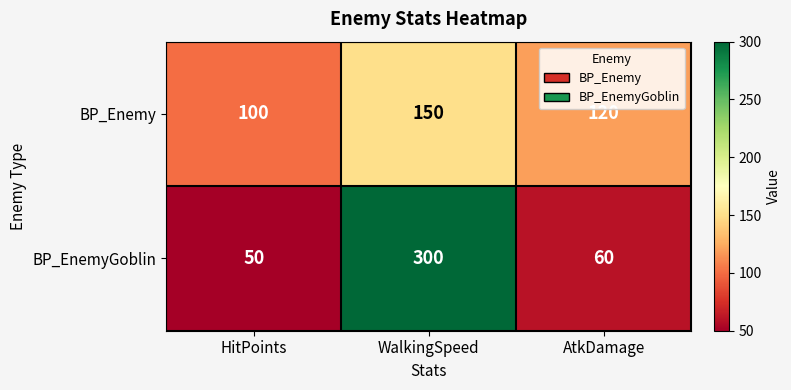

Reading right to left, what are all the values shown in this chart?

BP_Enemy: 120	150	100
BP_EnemyGoblin: 60	300	50